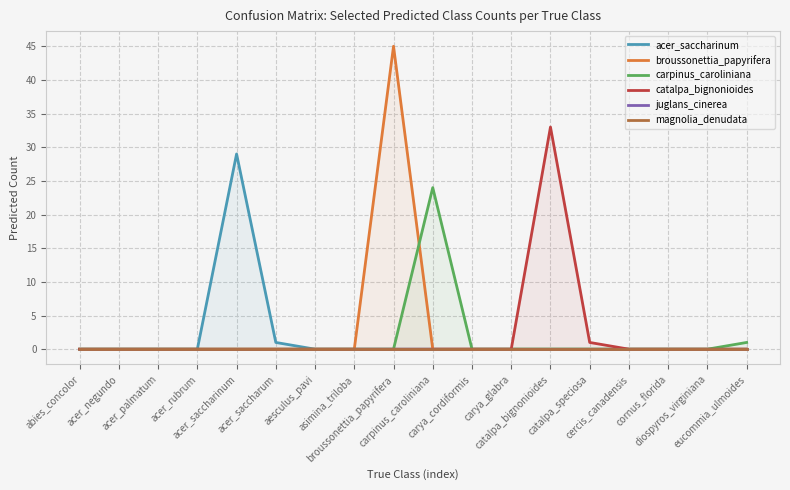

True or false: carpinus_caroliniana and magnolia_denudata cross at least once.

False